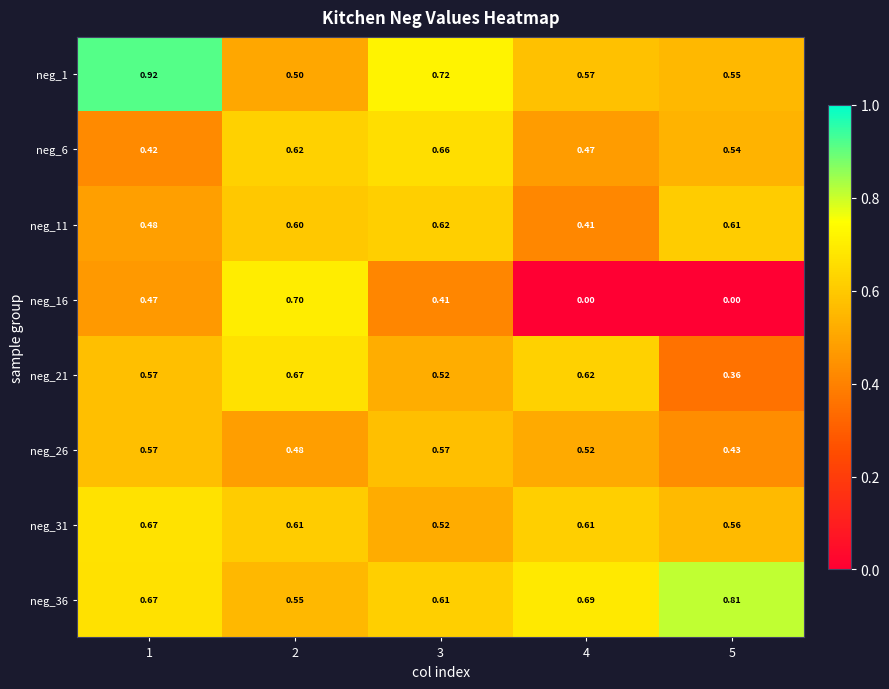

Is the value of neg_26 at 4 greater than the value of neg_11 at 5?

No